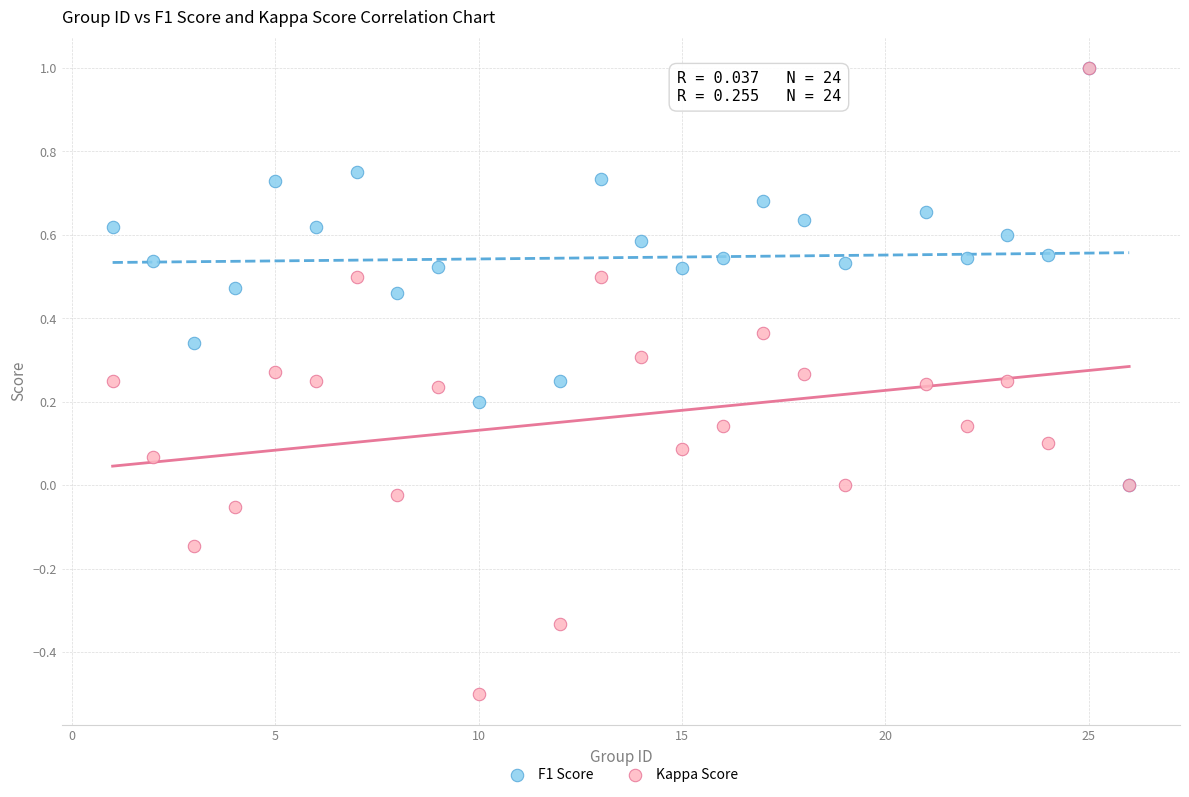

What are all the series names shown in the legend?

F1 Score, Kappa Score